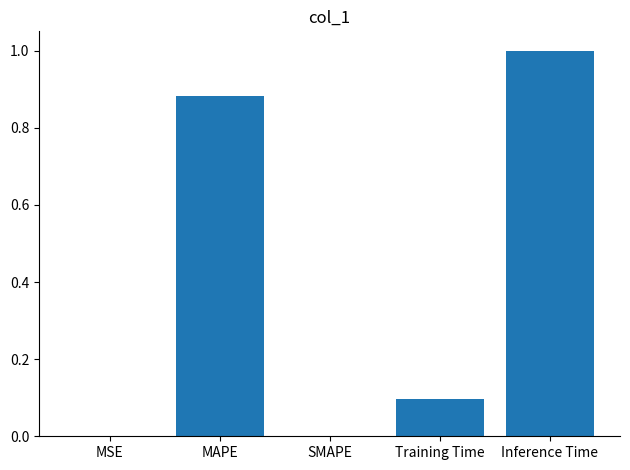

The value at Training Time is 0.2. True or false?

False